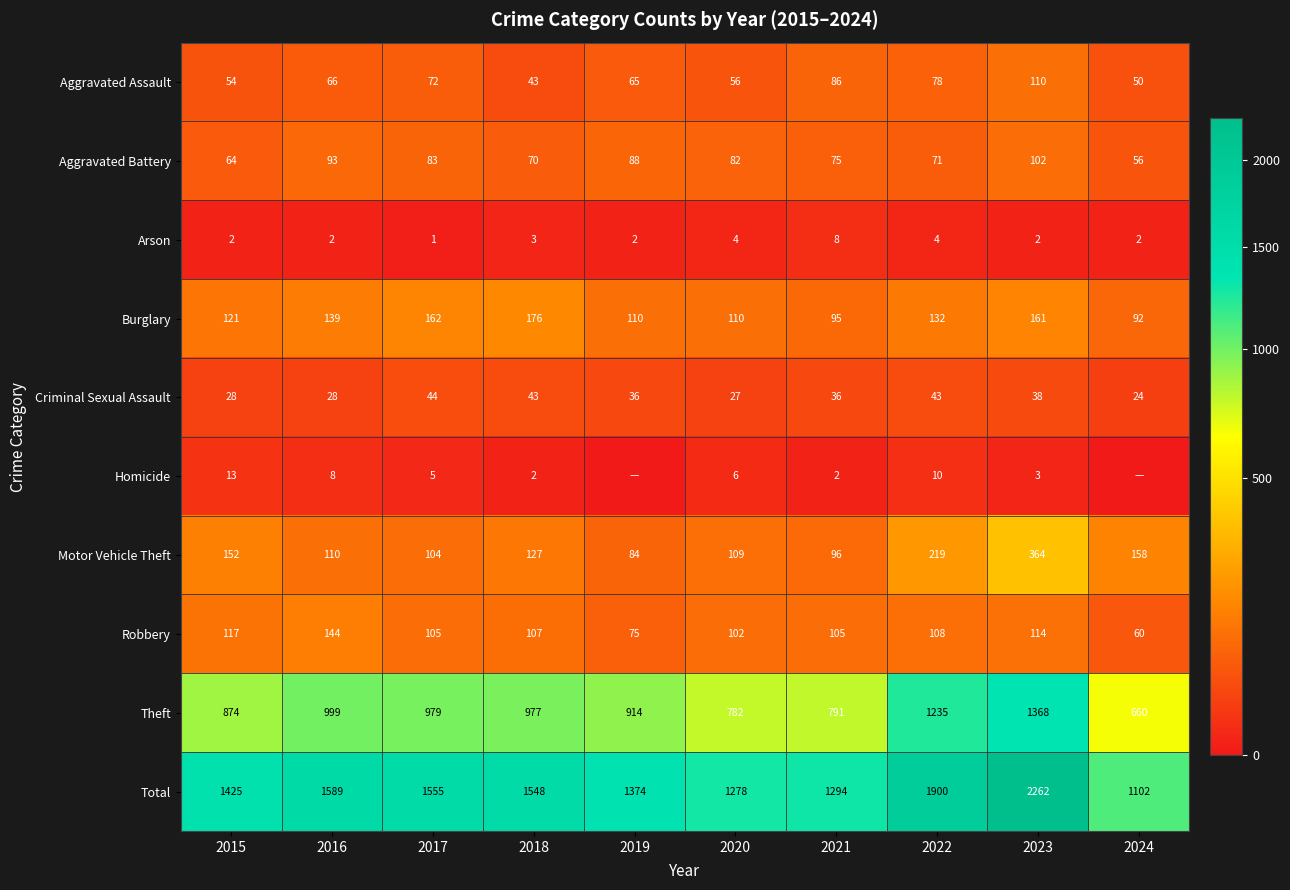

At which category is the sum across all series the highest?

2023